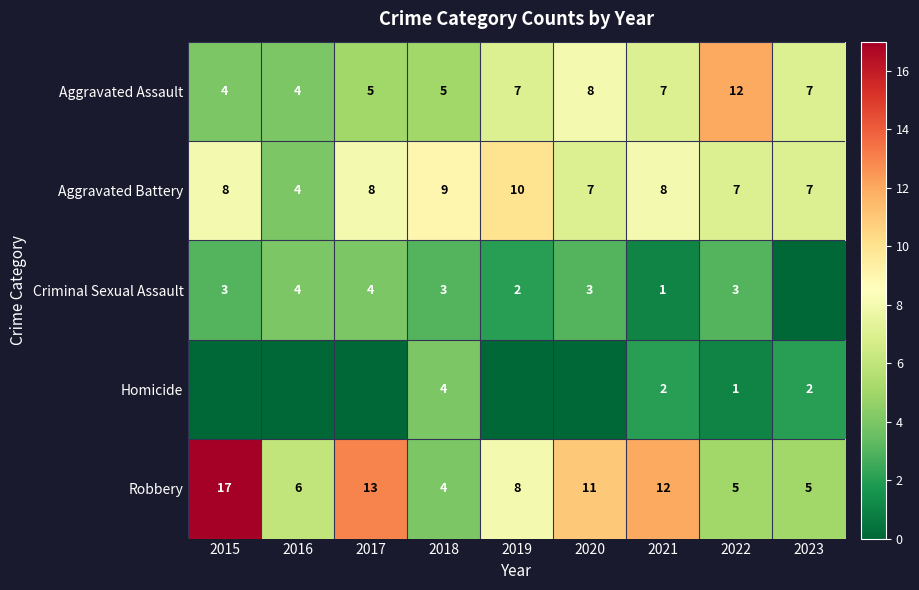

At which category is the sum across all series the highest?

2015